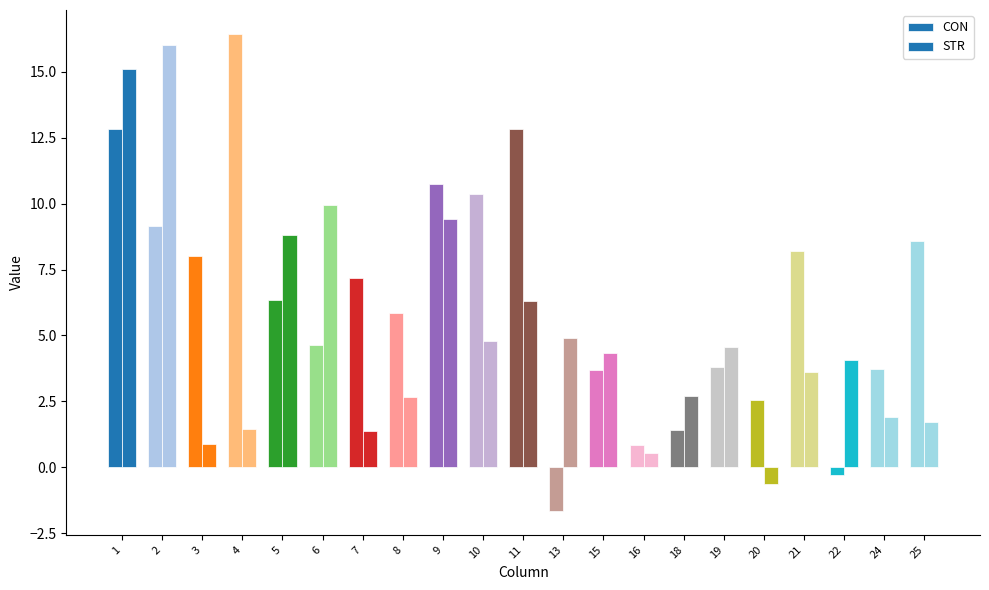

At how many categories does at least one series exceed 2?

20